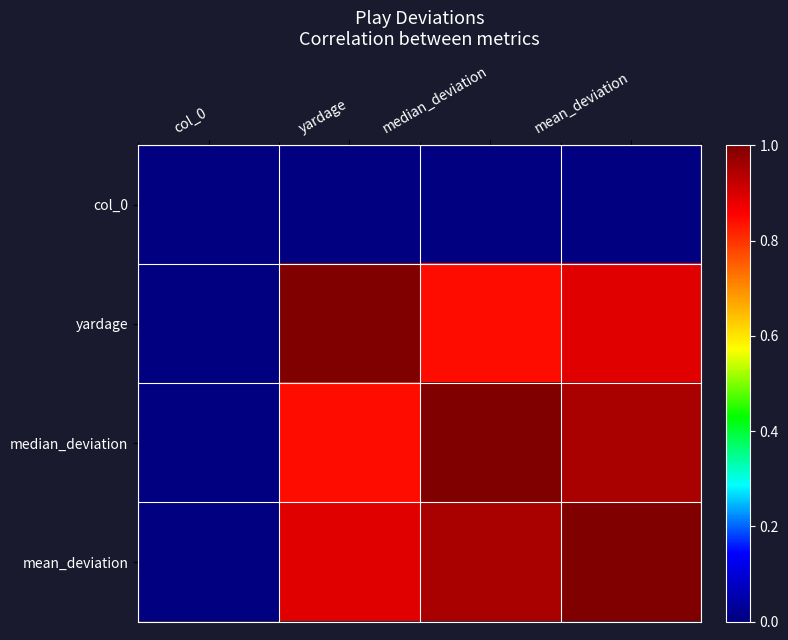

Reading left to right, transcribe all the data shown in this chart.

col_0: col_0=0.0	yardage=0.0	median_deviation=0.0	mean_deviation=0.0
yardage: col_0=0.0	yardage=1.0	median_deviation=0.8	mean_deviation=0.9
median_deviation: col_0=0.0	yardage=0.8	median_deviation=1.0	mean_deviation=1.0
mean_deviation: col_0=0.0	yardage=0.9	median_deviation=1.0	mean_deviation=1.0